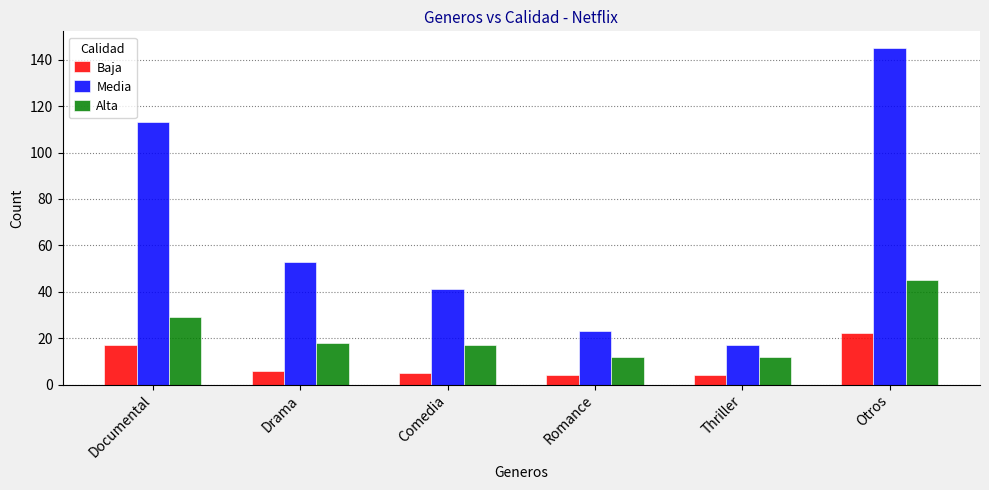

How many values in the Media series are below 53?

3